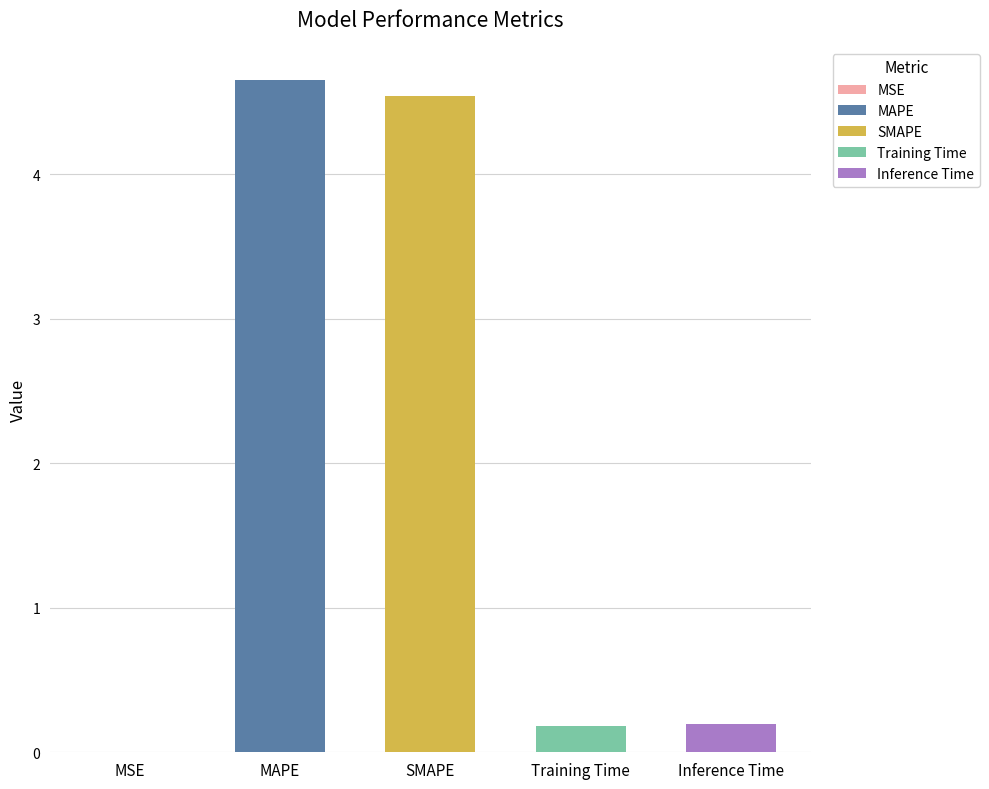

What is the label of the 3rd bar from the right?

SMAPE